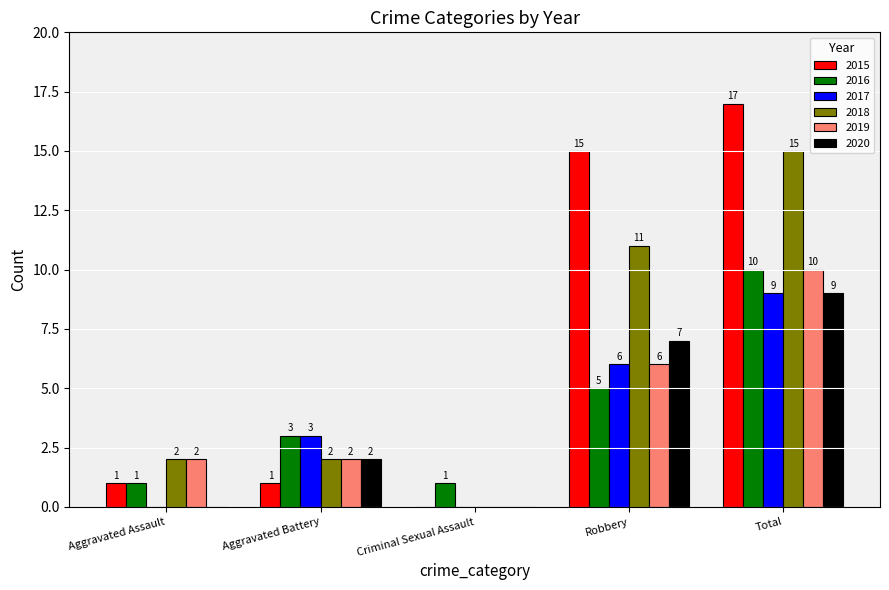

At which category is the sum across all series the highest?

Total